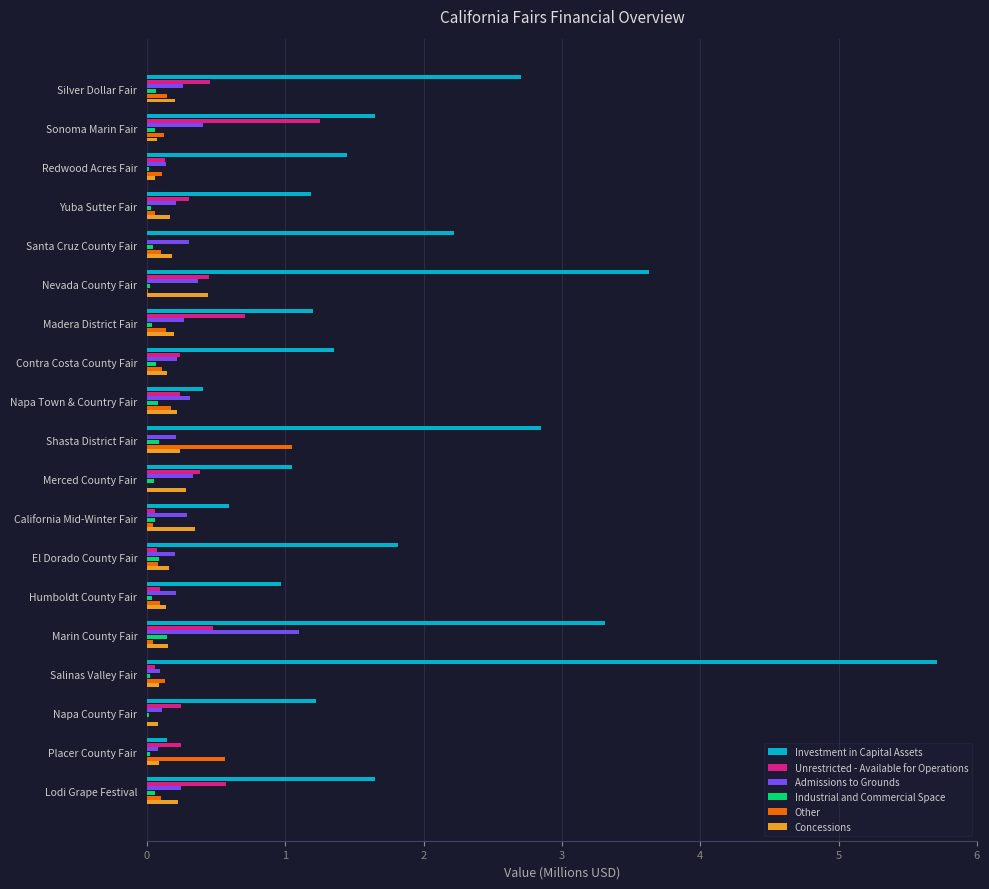

Reading left to right, transcribe all the data shown in this chart.

Investment in Capital Assets: 2.7	1.7	1.4	1.2	2.2	3.6	1.2	1.4	0.4	2.8	1.0	0.6	1.8	1.0	3.3	5.7	1.2	0.1	1.7
Unrestricted - Available for Operations: 0.5	1.3	0.1	0.3	-0.0	0.4	0.7	0.2	0.2	-0.1	0.4	0.1	0.1	0.1	0.5	0.1	0.2	0.2	0.6
Admissions to Grounds: 0.3	0.4	0.1	0.2	0.3	0.4	0.3	0.2	0.3	0.2	0.3	0.3	0.2	0.2	1.1	0.1	0.1	0.1	0.2
Industrial and Commercial Space: 0.1	0.1	0.0	0.0	0.0	0.0	0.0	0.1	0.1	0.1	0.1	0.1	0.1	0.0	0.1	0.0	0.0	0.0	0.1
Other: 0.1	0.1	0.1	0.1	0.1	0.0	0.1	0.1	0.2	1.0	0.0	0.0	0.1	0.1	0.0	0.1	0.0	0.6	0.1
Concessions: 0.2	0.1	0.1	0.2	0.2	0.4	0.2	0.1	0.2	0.2	0.3	0.3	0.2	0.1	0.2	0.1	0.1	0.1	0.2